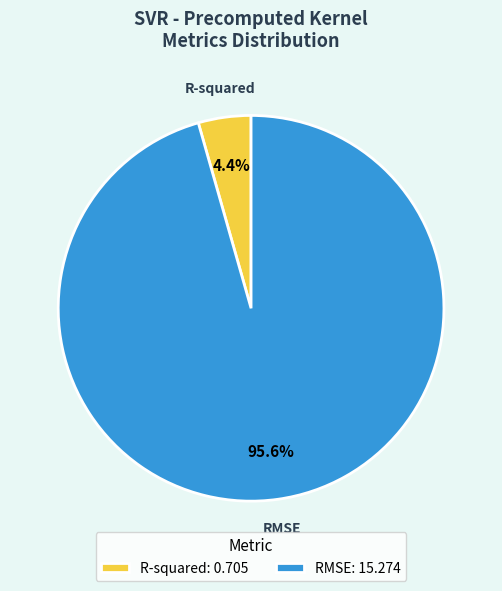

How many slices are in this pie chart?

2